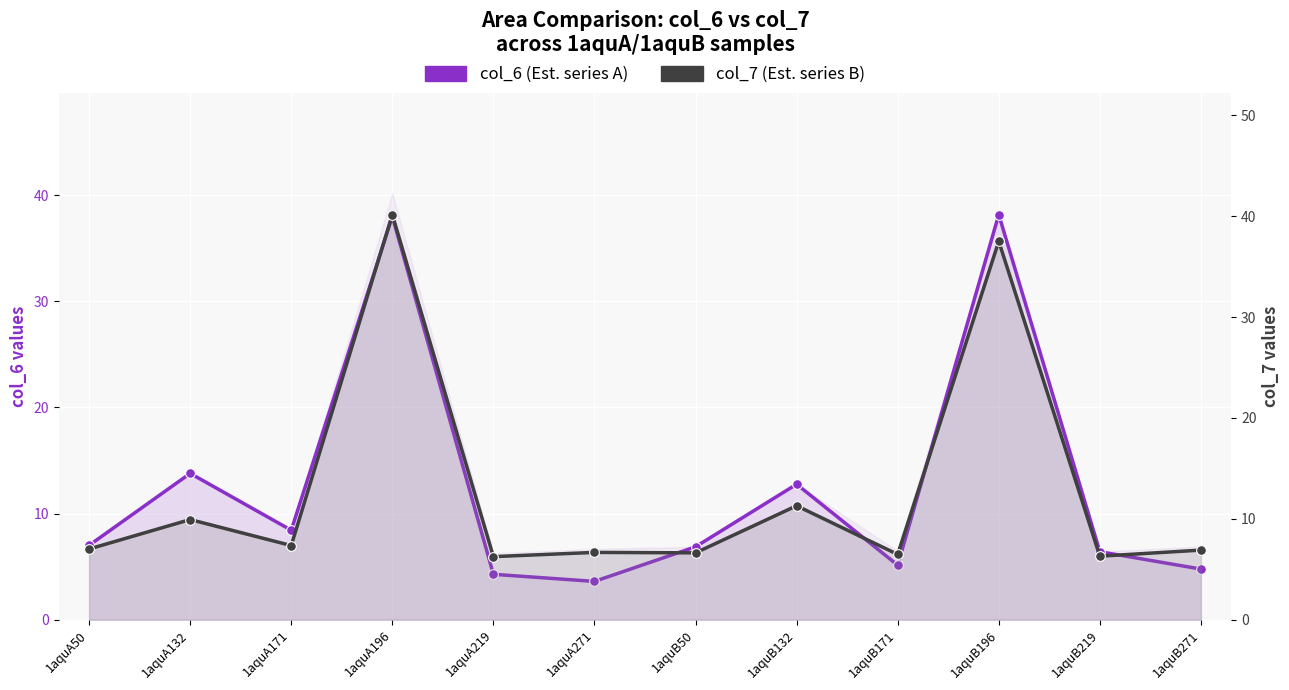

What position from the left is 1aquB171?

9